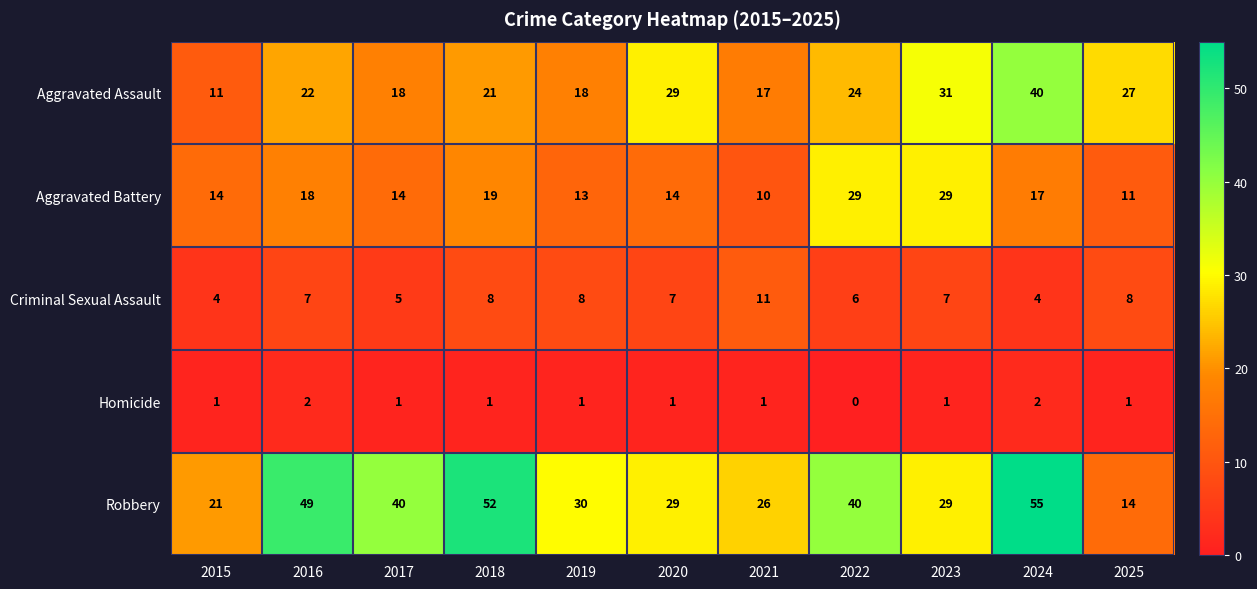

How many values in the Homicide series are below 1?

1